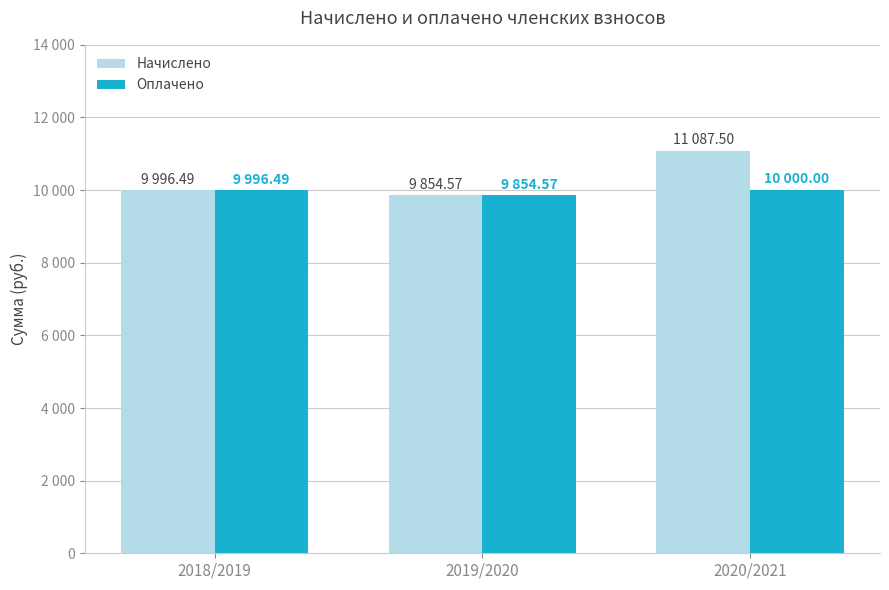

What is the difference between the Оплачено values at 2019/2020 and 2018/2019?

141.9